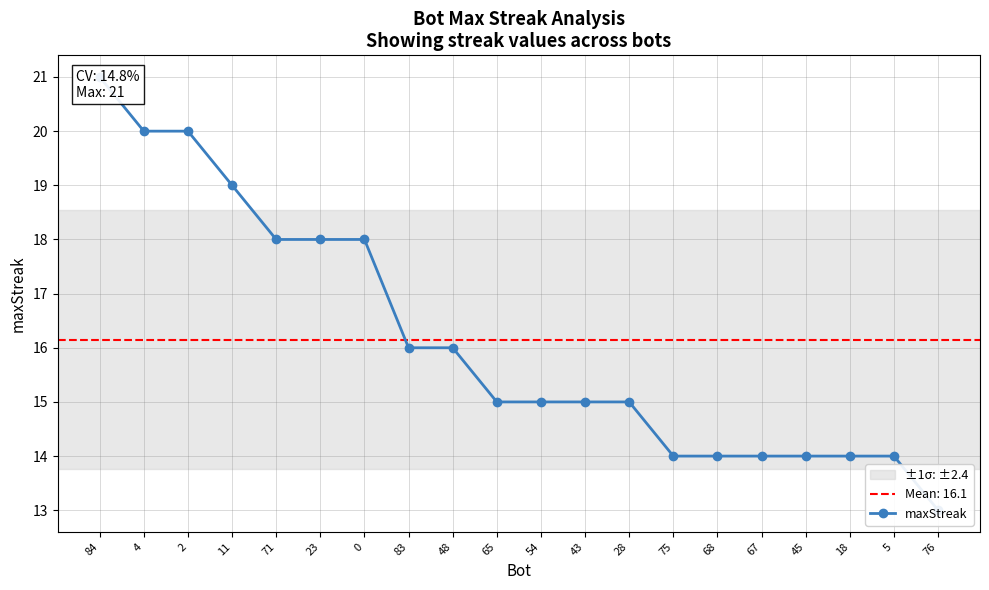

At which label does the data first exceed 15?

84